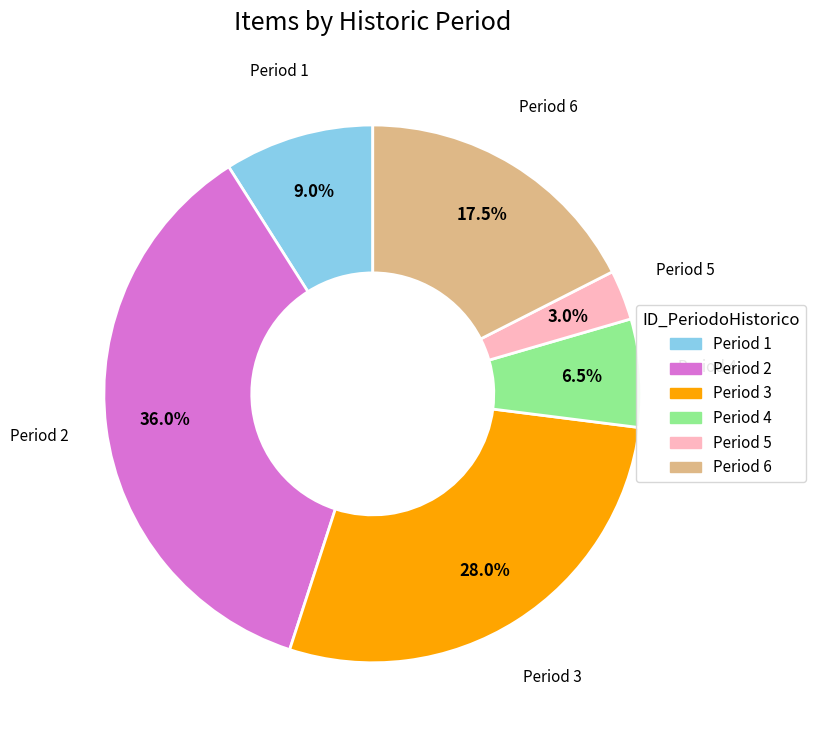

Does any single category account for the majority?

No